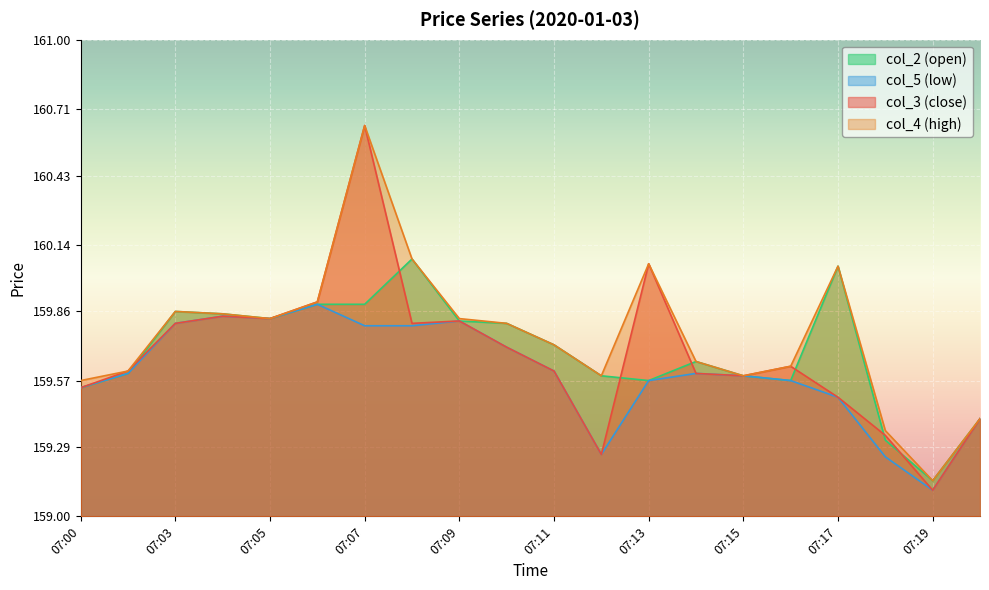

The value of col_3 at 07:15 is 255.6. True or false?

False